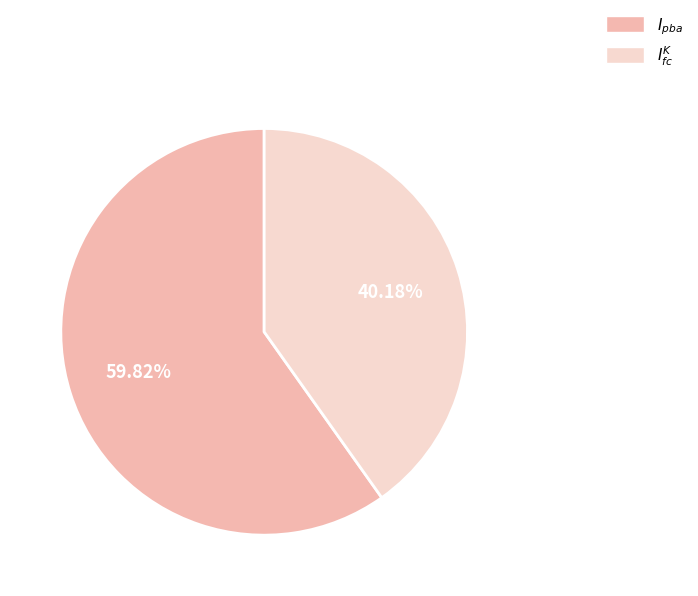

How many slices are in this pie chart?

2